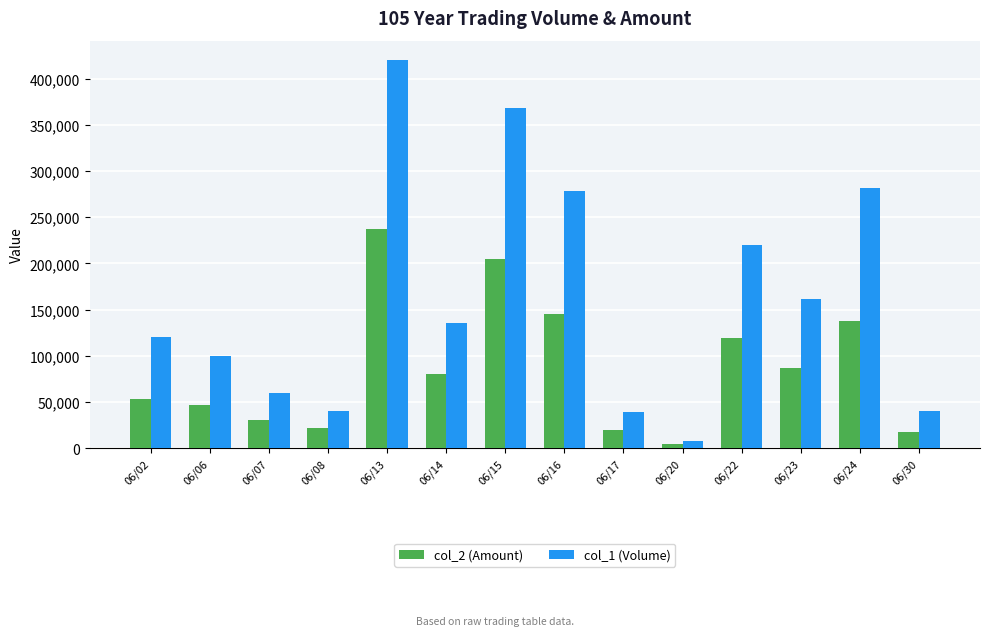

What is the difference between the maximum and minimum values in the col_2 (Amount) series?

233040